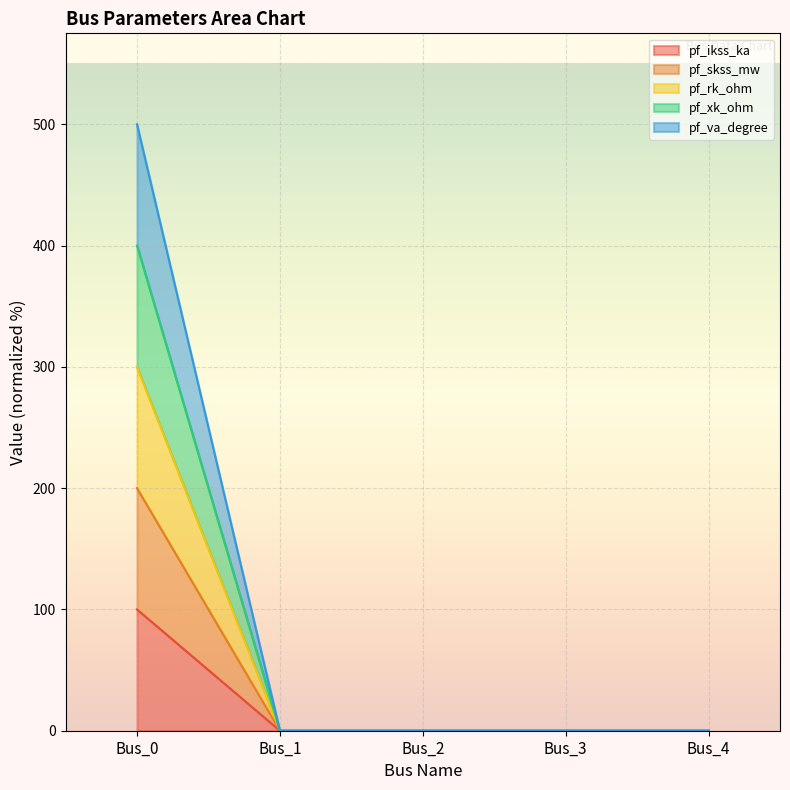

At which category is the sum across all series the highest?

Bus_0